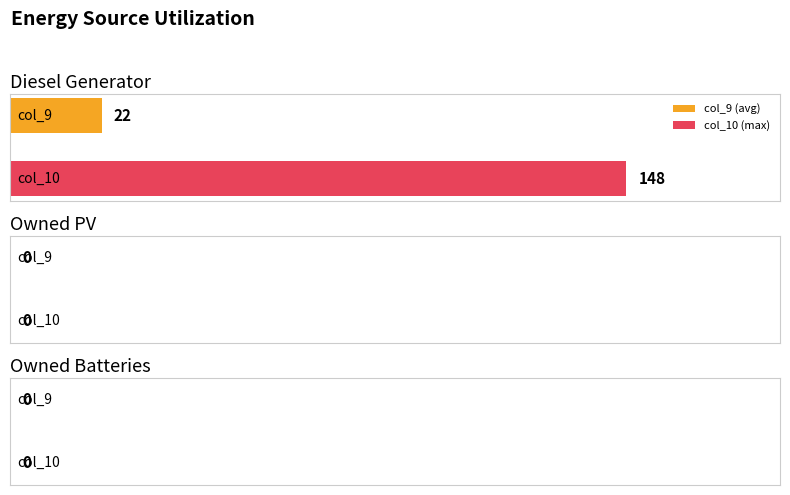

What is the maximum value for col_10 (max)?

148